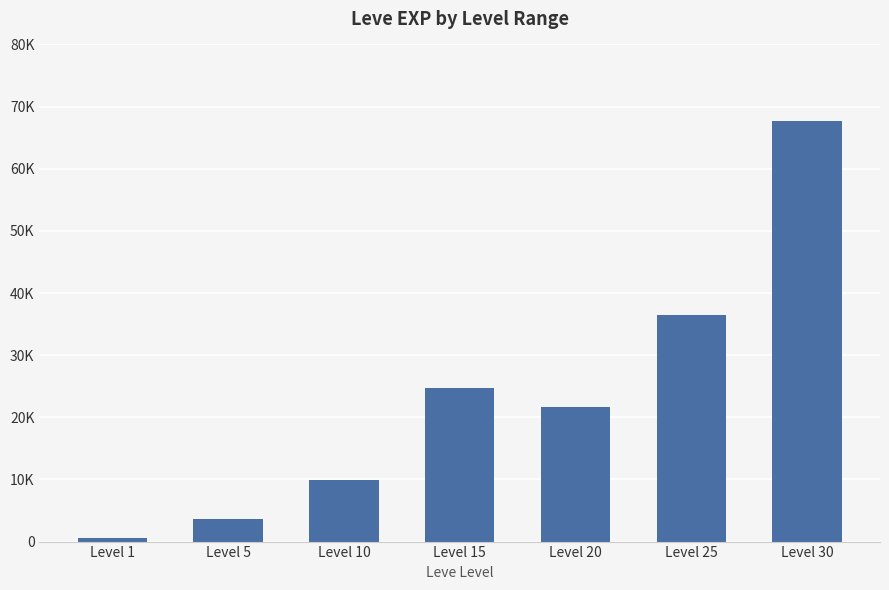

Which label corresponds to the largest value in the chart?

Level 30